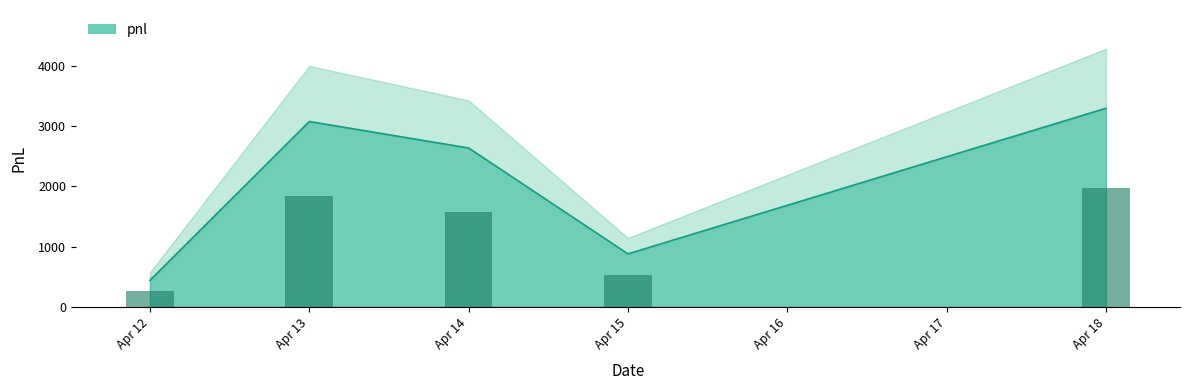

The value of pnl at Apr 13 is 3080. True or false?

True